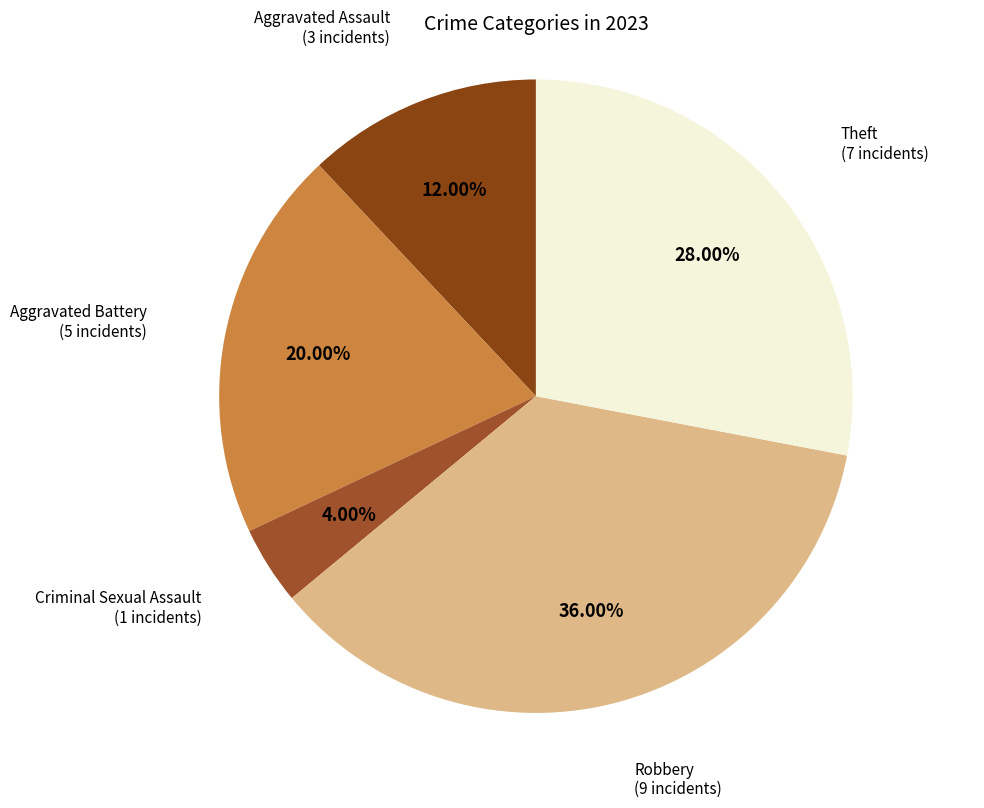

What is the smallest slice in the pie chart?

Criminal Sexual Assault